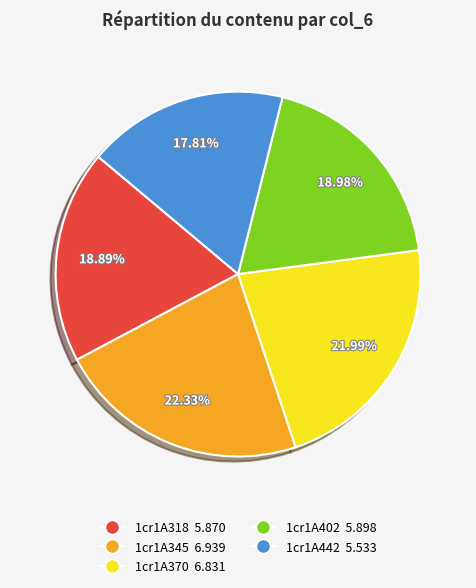

Approximately how many times larger is the value at 1cr1A402 5.898 compared to 1cr1A345 6.939?

0.8